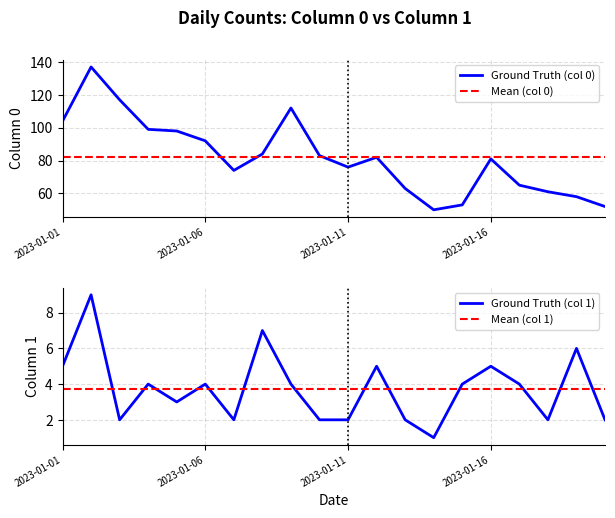

Rank the categories by Ground Truth (col 1) value from highest to lowest.

2023-01-02, 2023-01-08, 2023-01-19, 2023-01-01, 2023-01-12, 2023-01-16, 2023-01-04, 2023-01-06, 2023-01-09, 2023-01-15, 2023-01-17, 2023-01-05, 2023-01-03, 2023-01-07, 2023-01-10, 2023-01-11, 2023-01-13, 2023-01-18, 2023-01-20, 2023-01-14